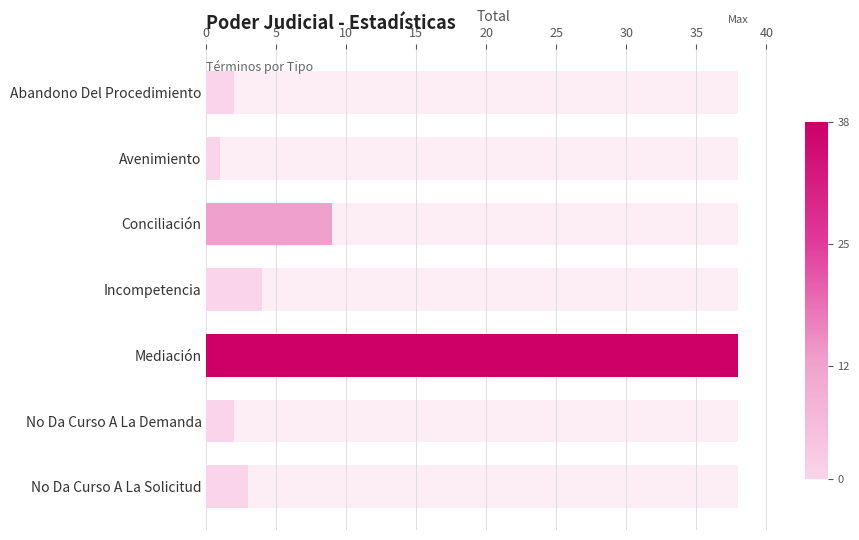

What is the difference between the values at Avenimiento and Incompetencia?

3